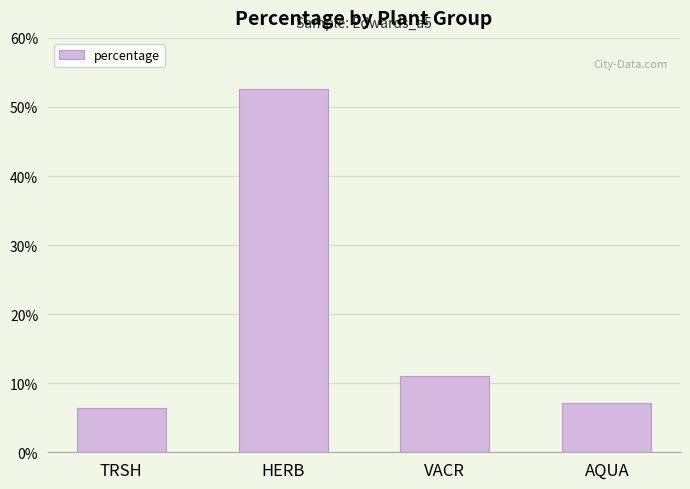

Reading left to right, extract all data points from this chart.

TRSH=6.5	HERB=52.5	VACR=11.1	AQUA=7.2